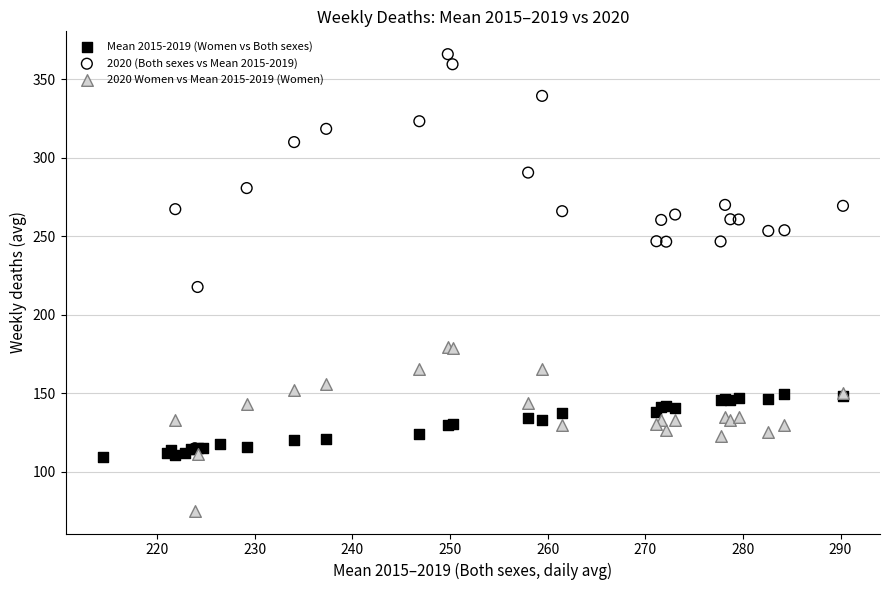

Which series reaches the maximum Y coordinate?

2020 (Both sexes vs Mean 2015-2019)